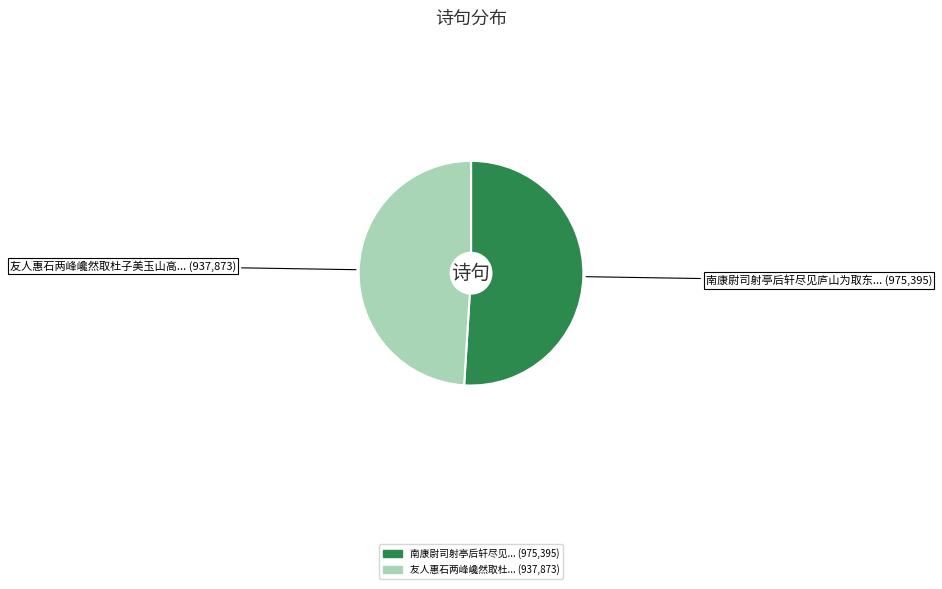

Is there a majority slice in this chart?

Yes